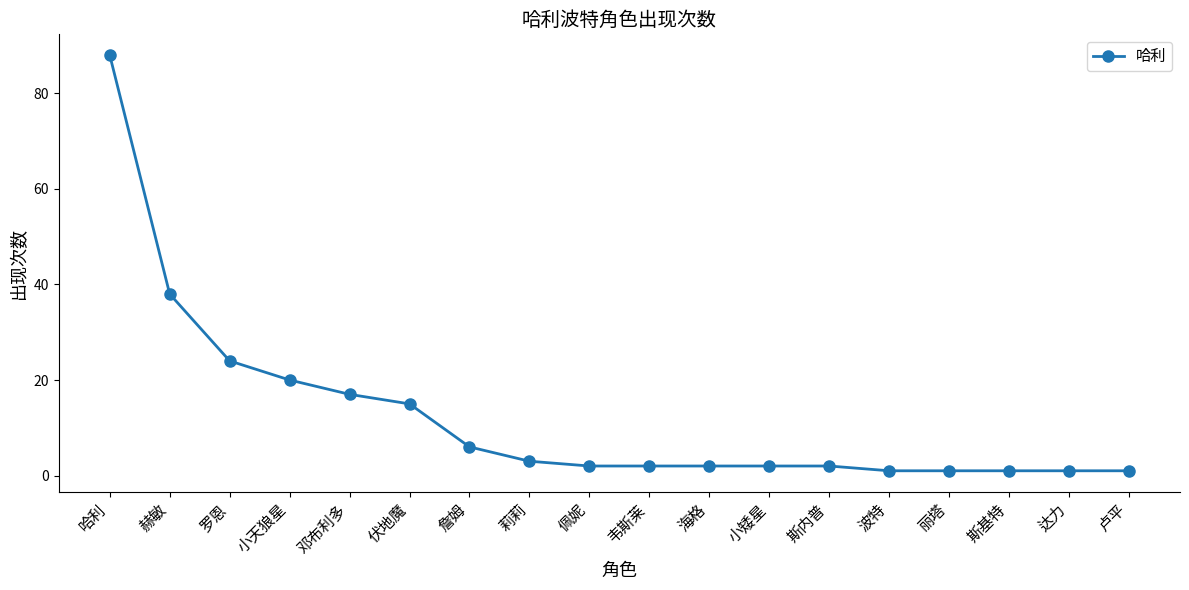

What is the label of the 14th point from the right?

邓布利多